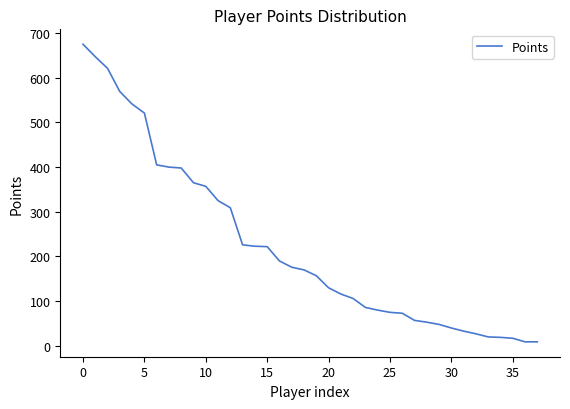

What is the greatest value displayed?

675